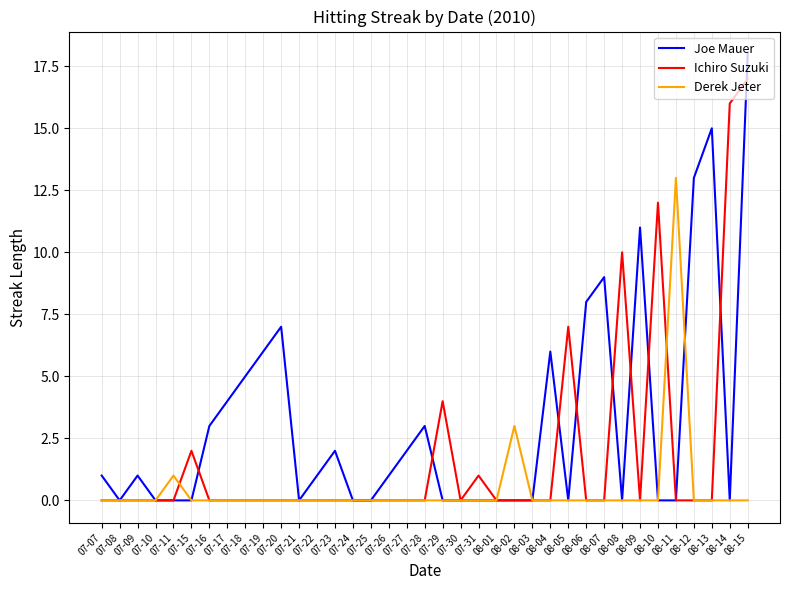

Reading right to left, transcribe all the data shown in this chart.

Joe Mauer: 18	0	15	13	0	0	11	0	9	8	0	6	0	0	0	0	0	0	3	2	1	0	0	2	1	0	7	6	5	4	3	0	0	0	1	0	1
Ichiro Suzuki: 17	16	0	0	0	12	0	10	0	0	7	0	0	0	0	1	0	4	0	0	0	0	0	0	0	0	0	0	0	0	0	2	0	0	0	0	0
Derek Jeter: 0	0	0	0	13	0	0	0	0	0	0	0	0	3	0	0	0	0	0	0	0	0	0	0	0	0	0	0	0	0	0	0	1	0	0	0	0